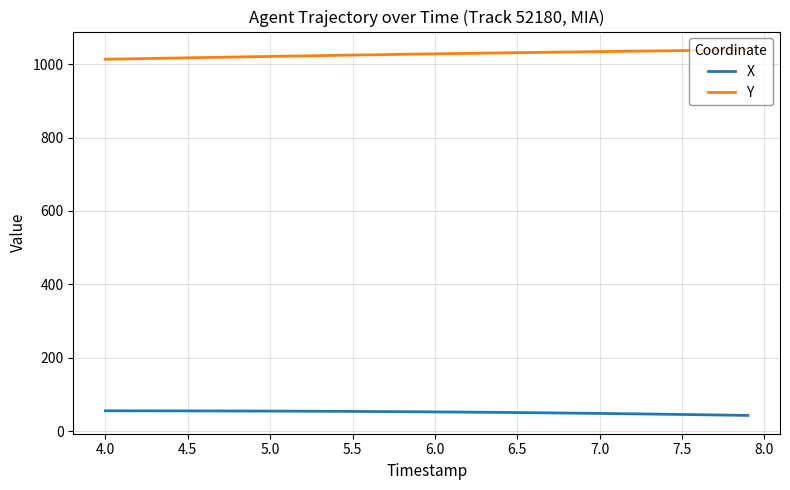

True or false: X and Y cross at least once.

False